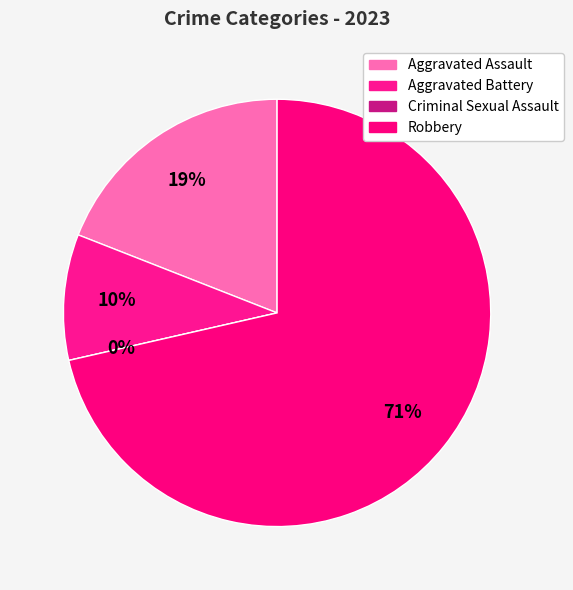

Combined, do Aggravated Assault and Robbery account for over 50%?

Yes